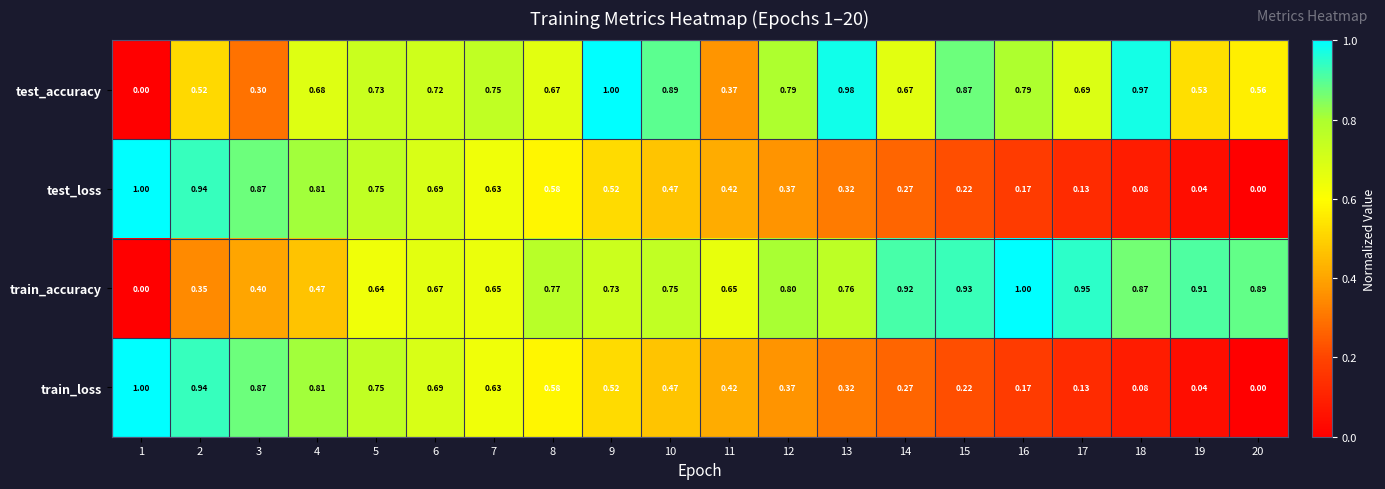

Is the value of train_loss at 4 greater than the value of train_accuracy at 17?

No